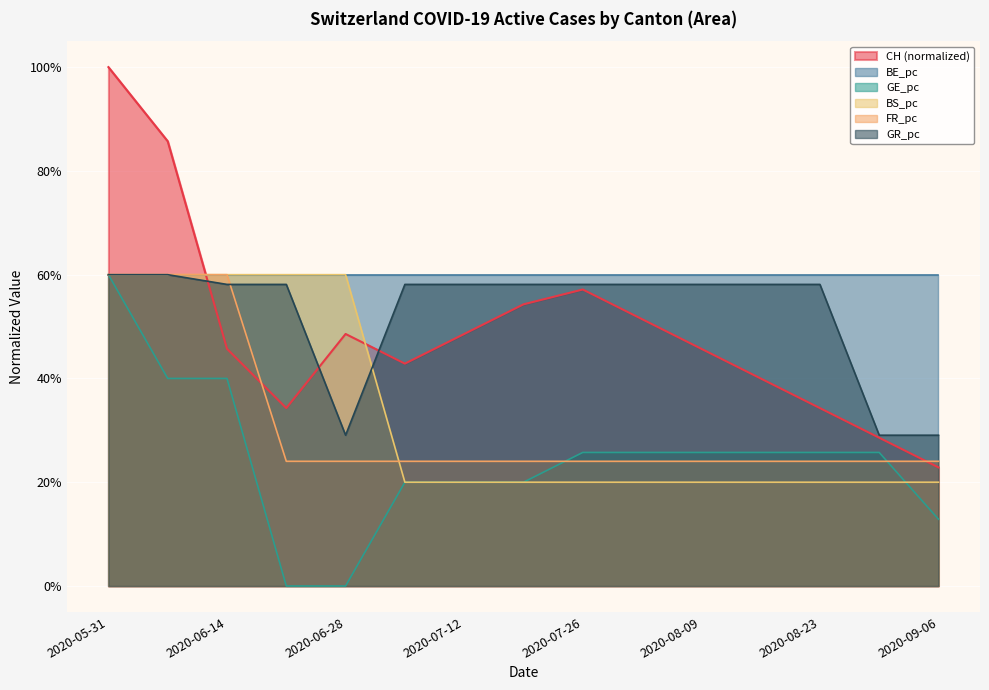

Does the chart display data point markers on the line(s)?

No